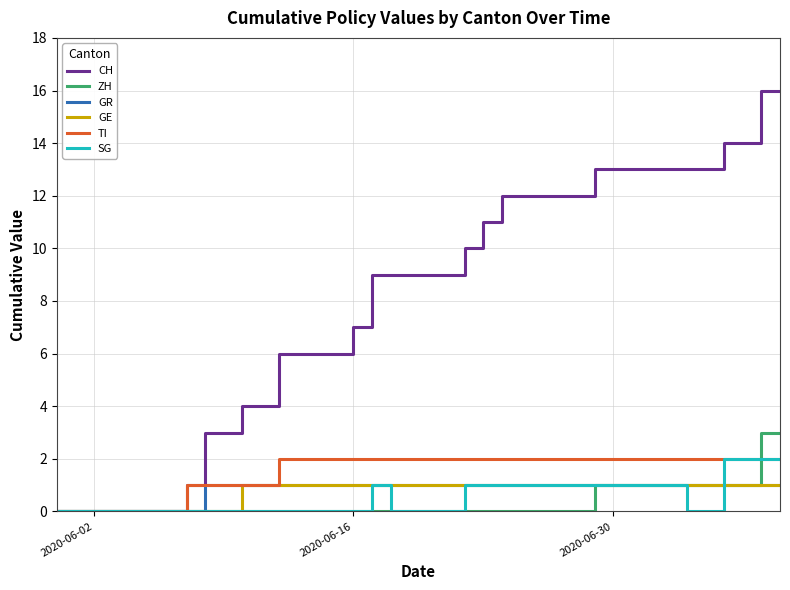

Does the chart display data point markers on the line(s)?

No